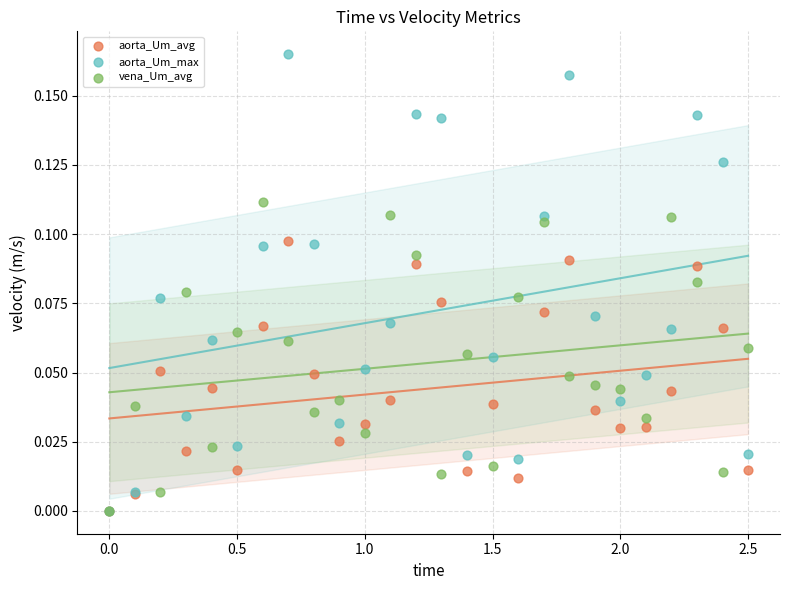

What are all the series names shown in the legend?

aorta_Um_avg, aorta_Um_max, vena_Um_avg